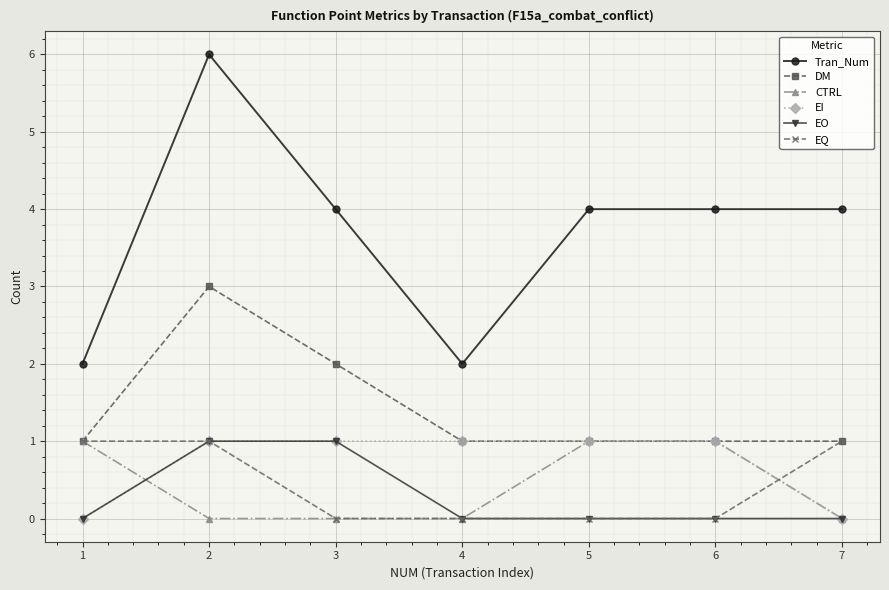

What is the total value across all series at 1?

5